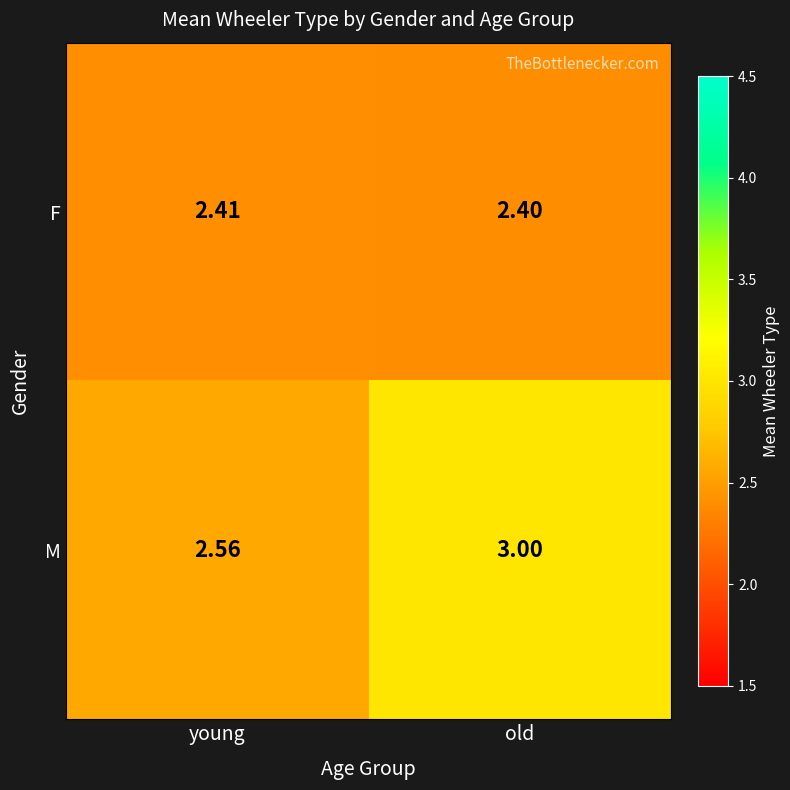

Which series changed the most between young and old?

M